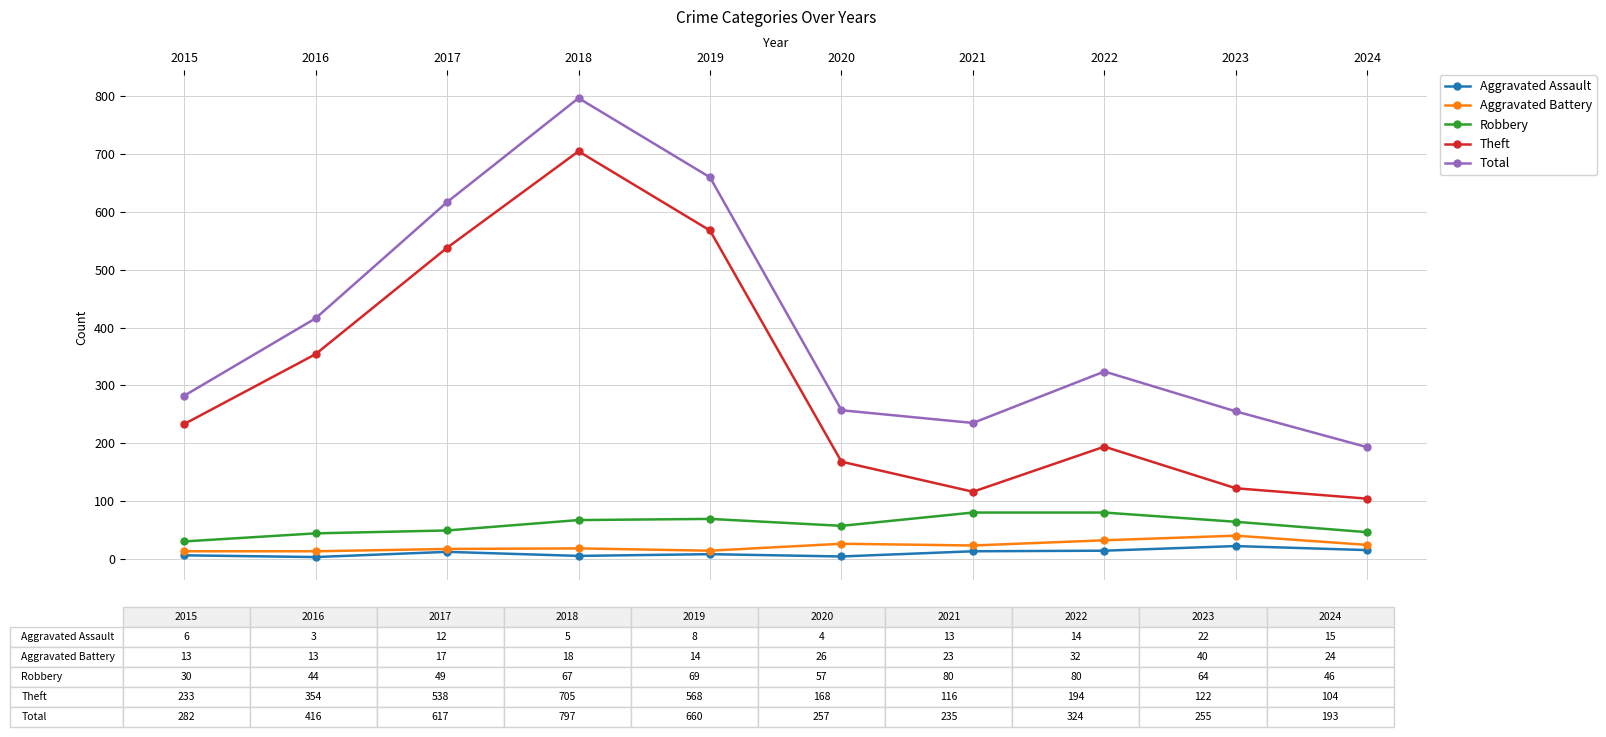

What is the value of the Total point at the 1st from the left?

282